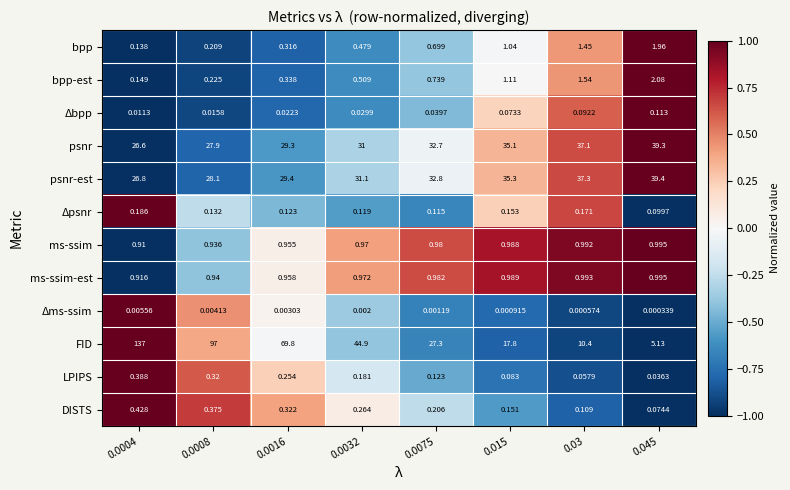

Which series has the largest total across all categories?

FID